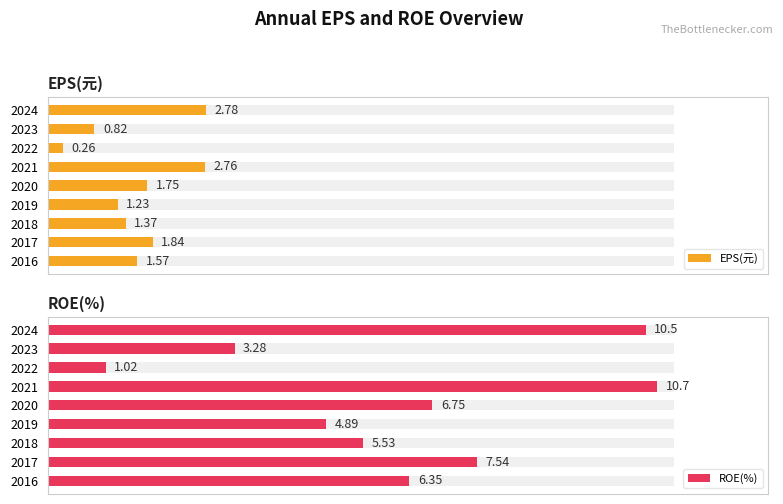

What is the value of the ROE(%) bar at the 8th from the left?

7.5